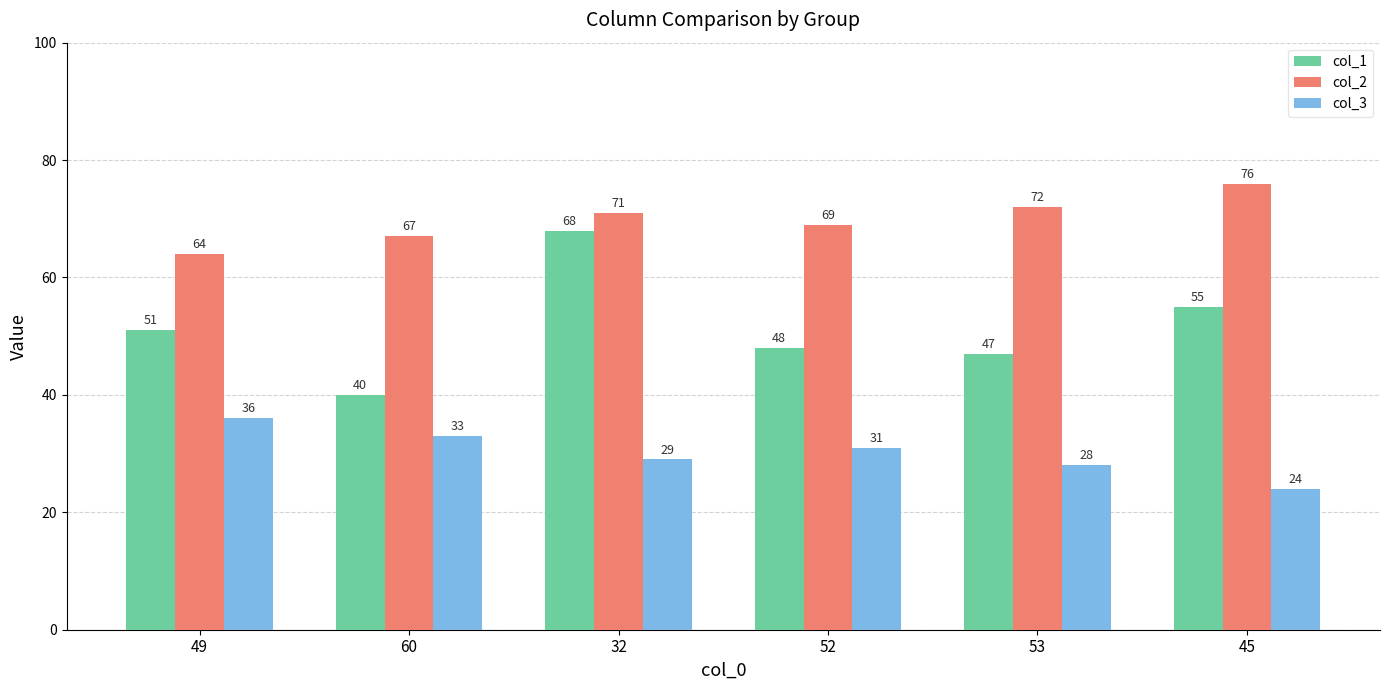

What is the value of the col_2 bar at the 4th from the left?

69